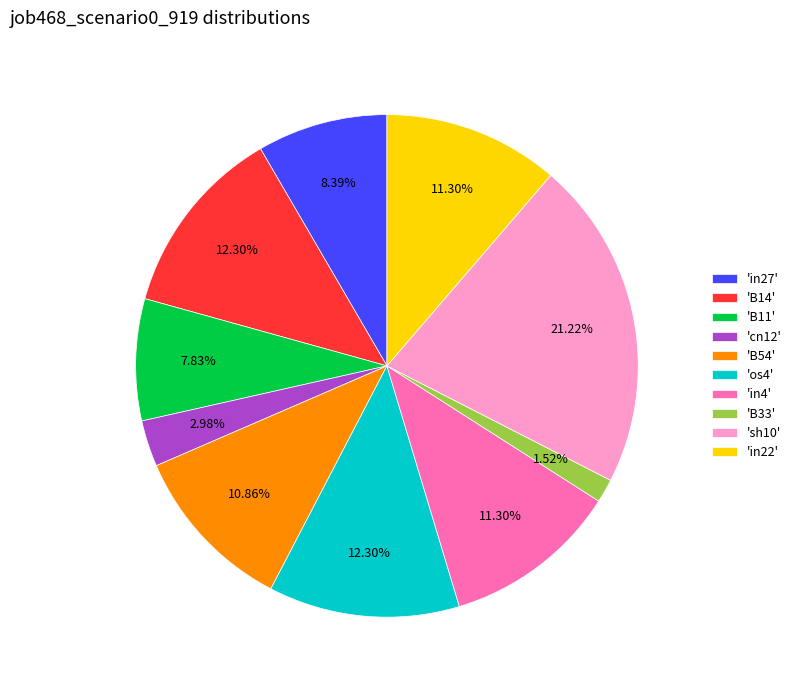

Which has a higher value, 'in4' or 'cn12'?

'in4'